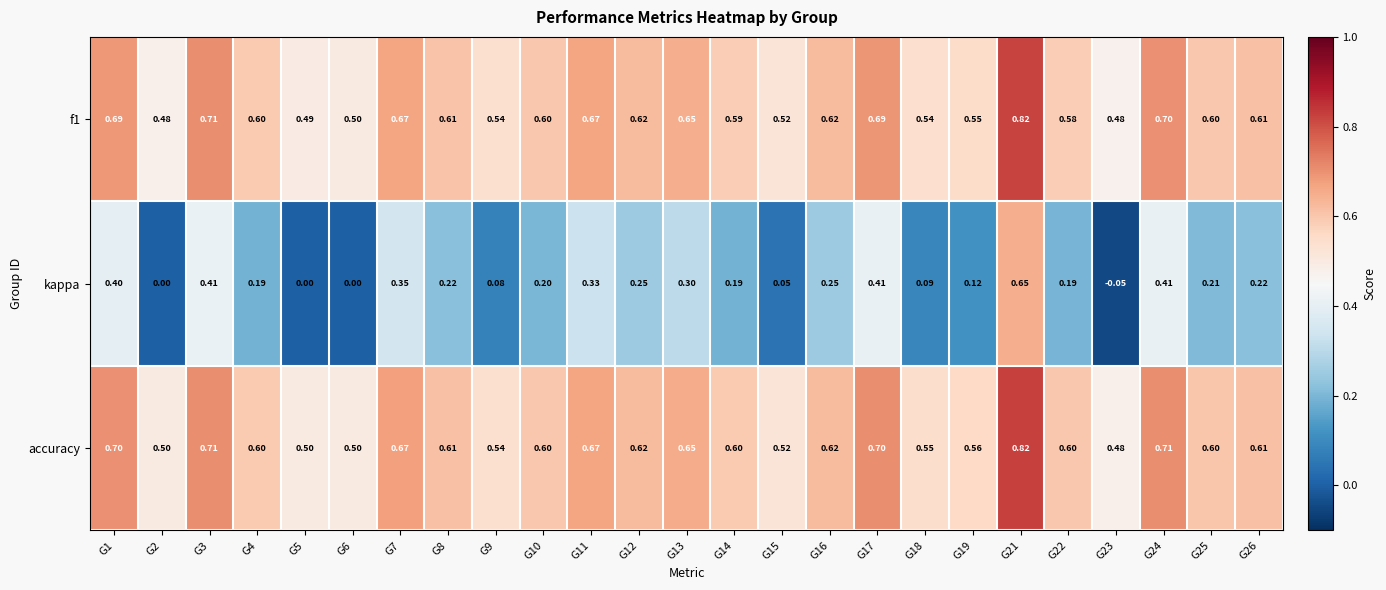

Between G3 and G23, which series saw the biggest shift?

kappa